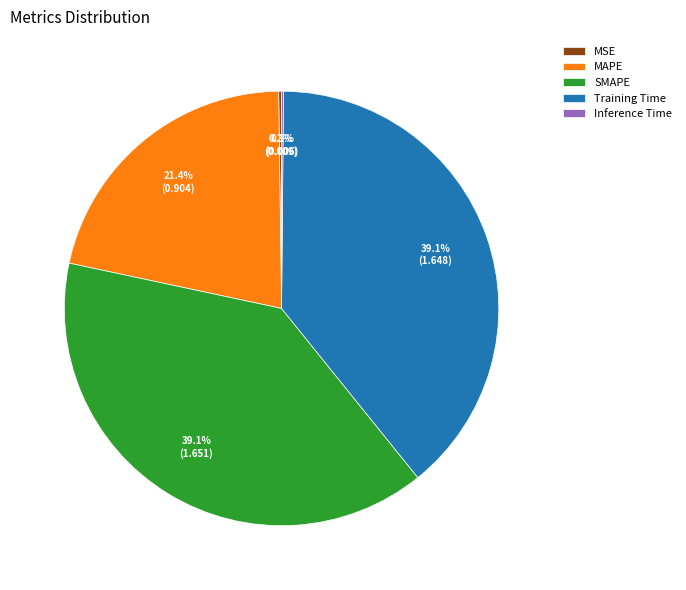

True or false: Training Time accounts for 45% of the total.

False